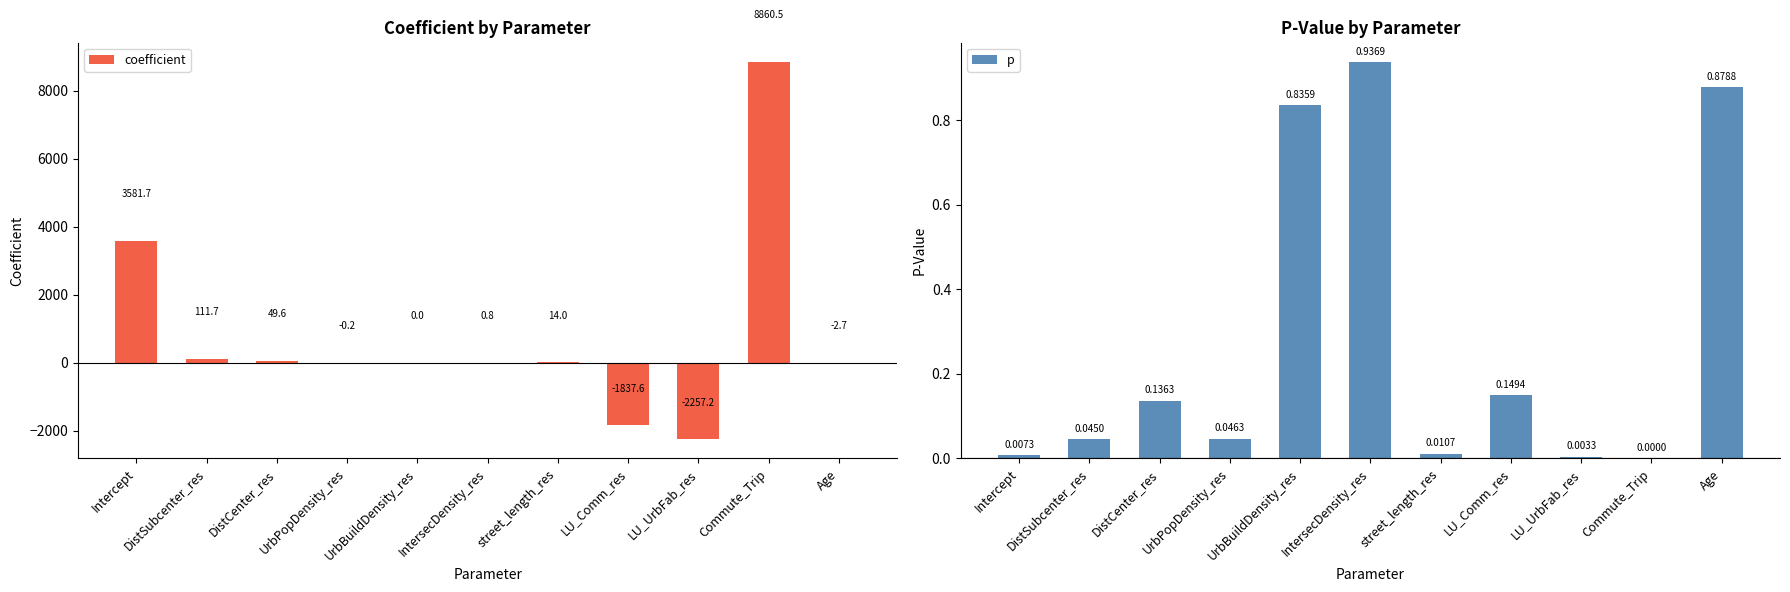

What is the spread (max minus min) of values at LU_Comm_res?

1837.8